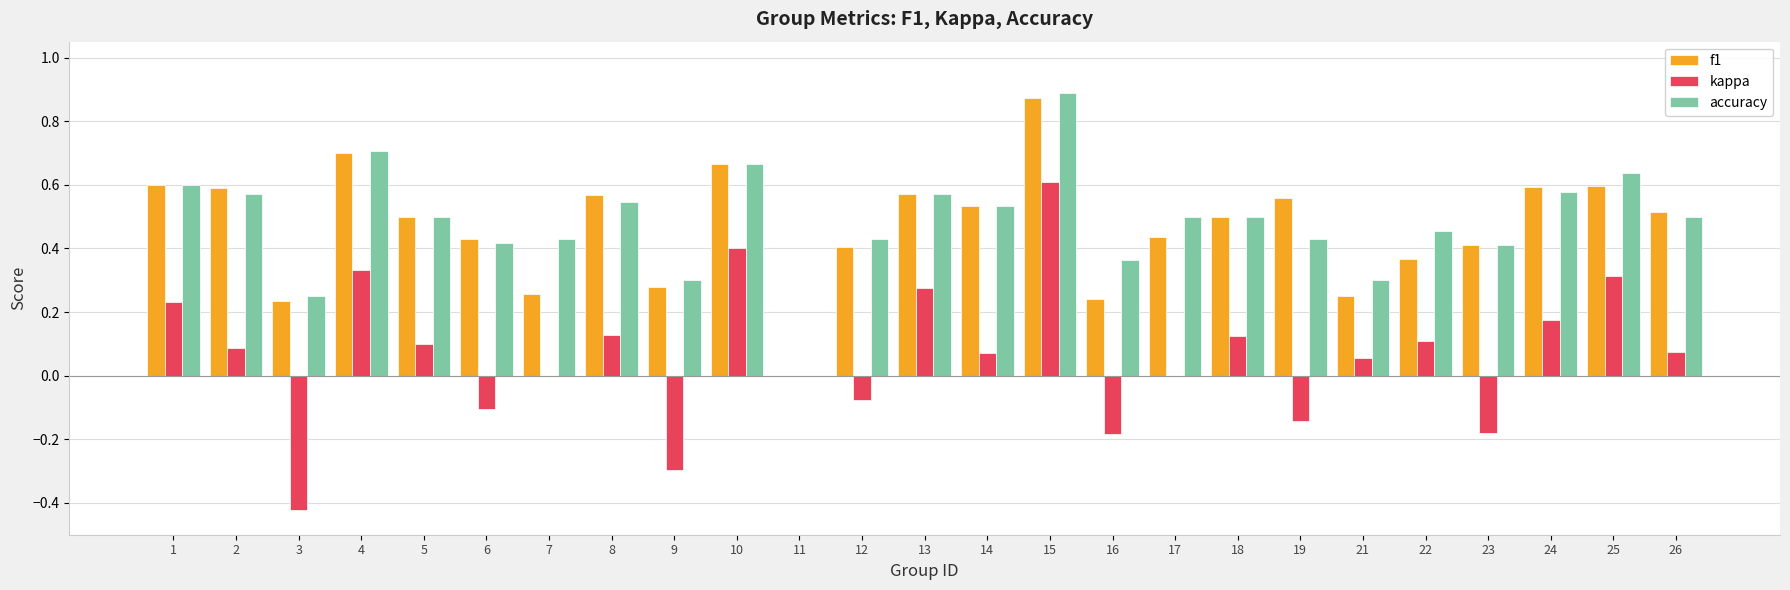

How many series are shown in this chart?

3